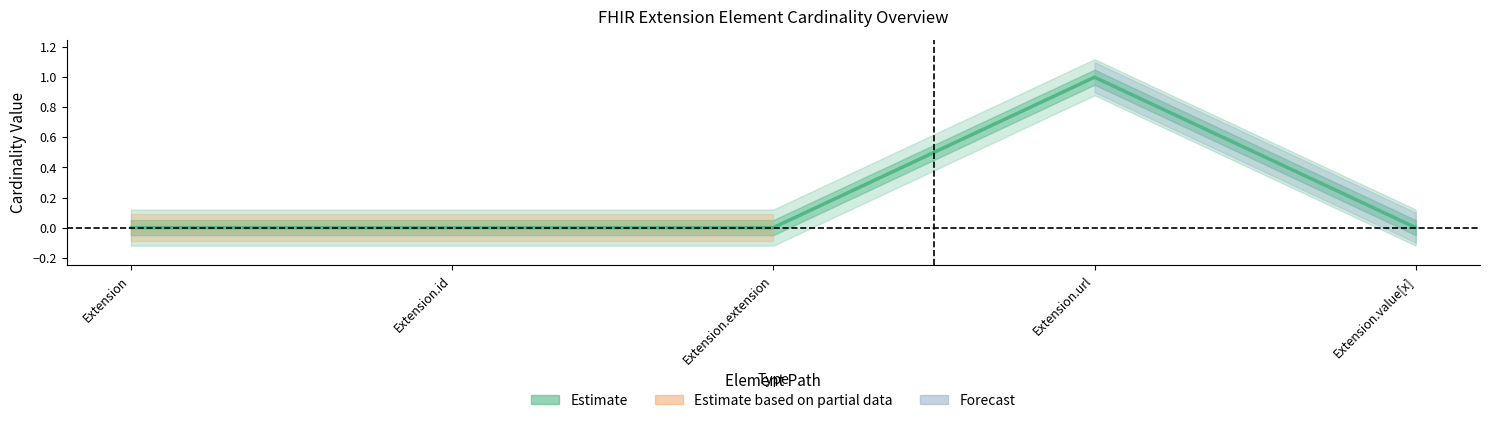

What is the approximate value of Min at Extension.url?

1